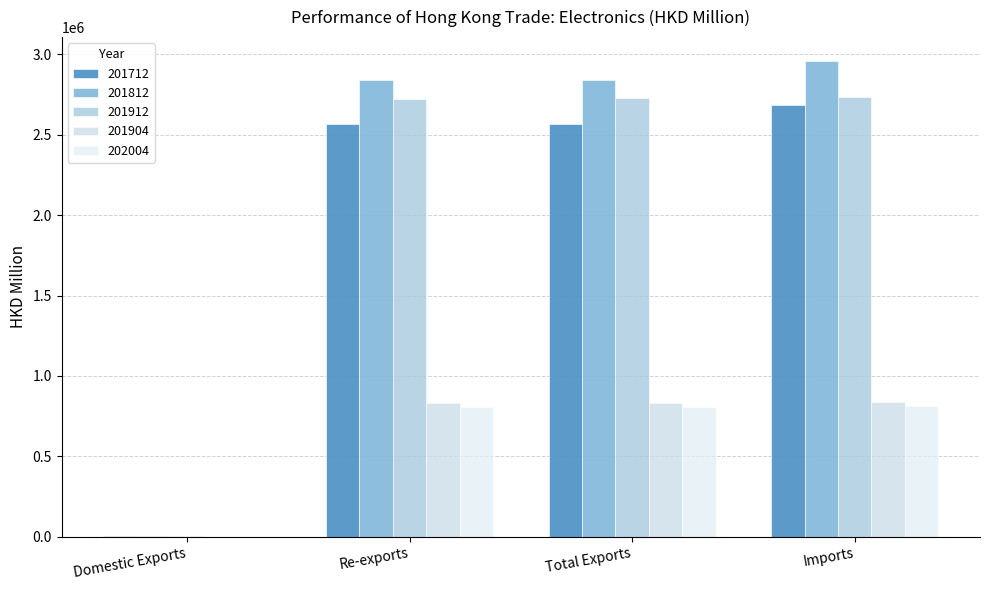

Which category has the highest value in the 201712 series?

Imports